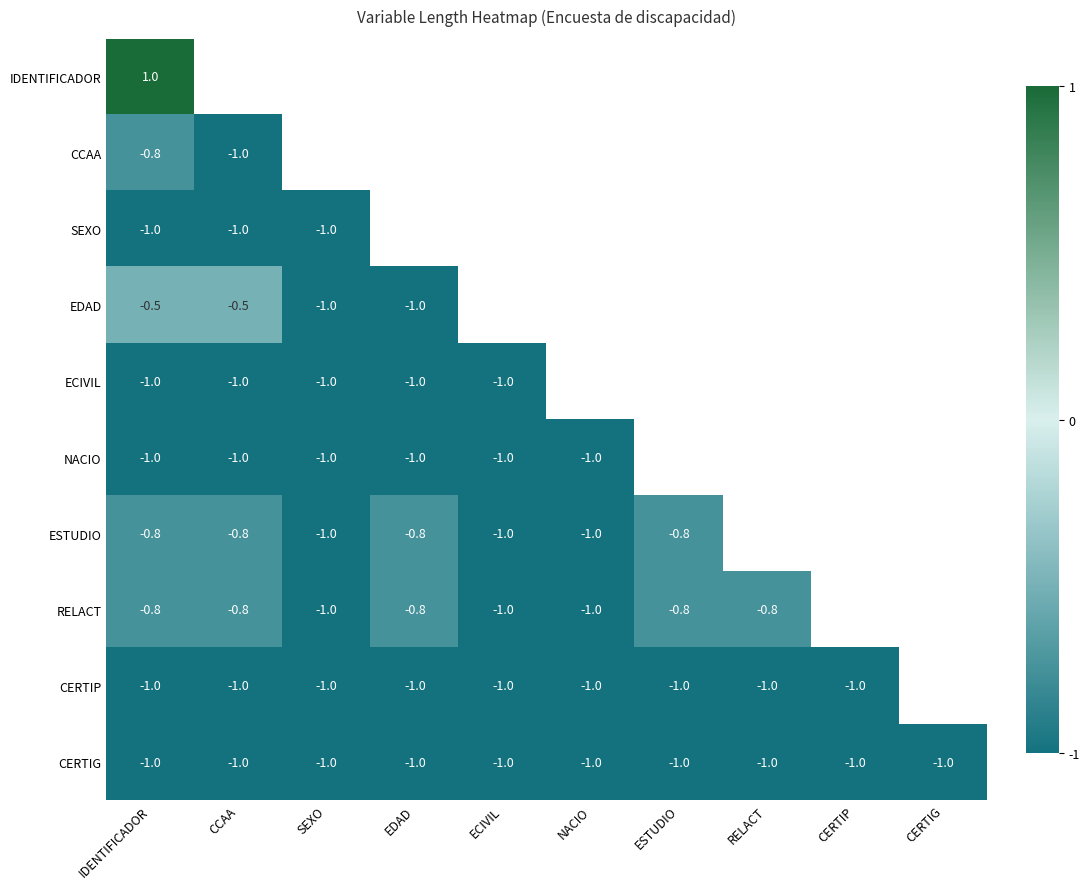

At which category does the chart reach its peak across all series?

IDENTIFICADOR